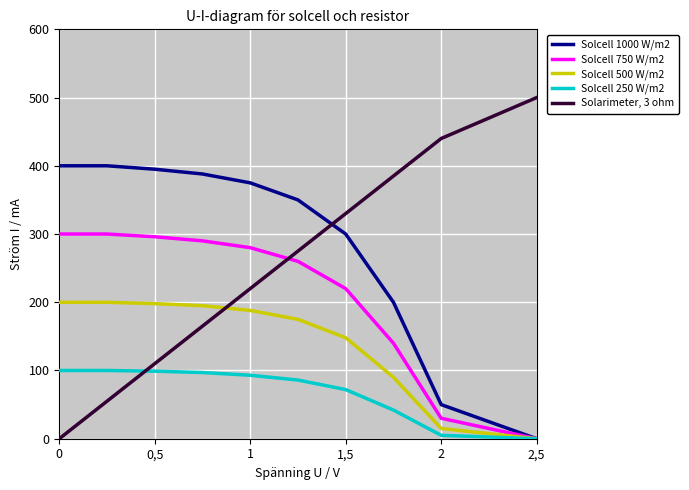

Which series has the largest total across all categories?

Solcell 1000 W/m2